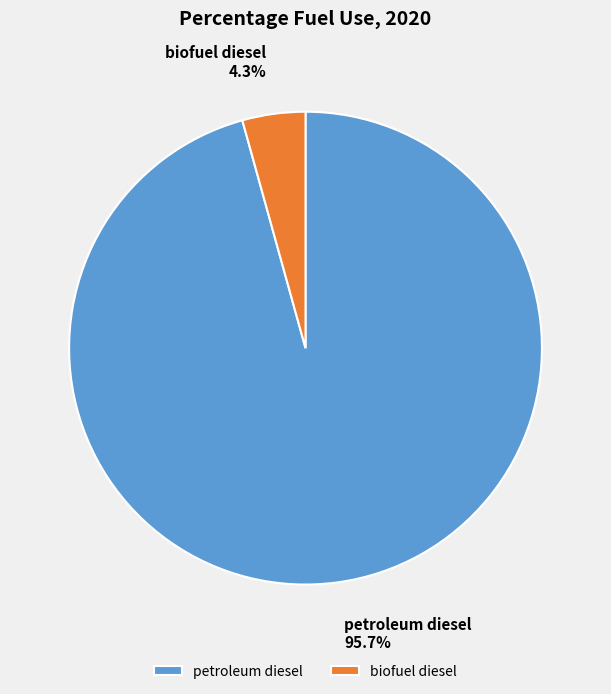

Is there any slice that represents more than half of the pie?

Yes